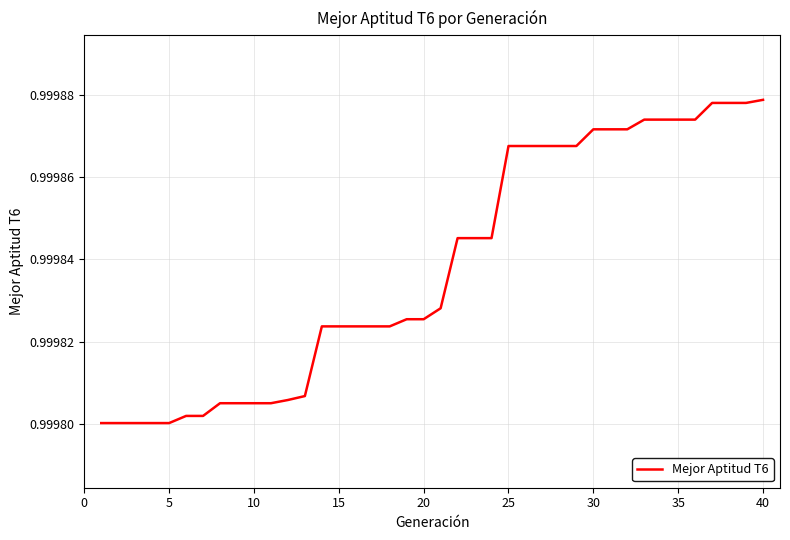

The value at 20 is 1.4. True or false?

False